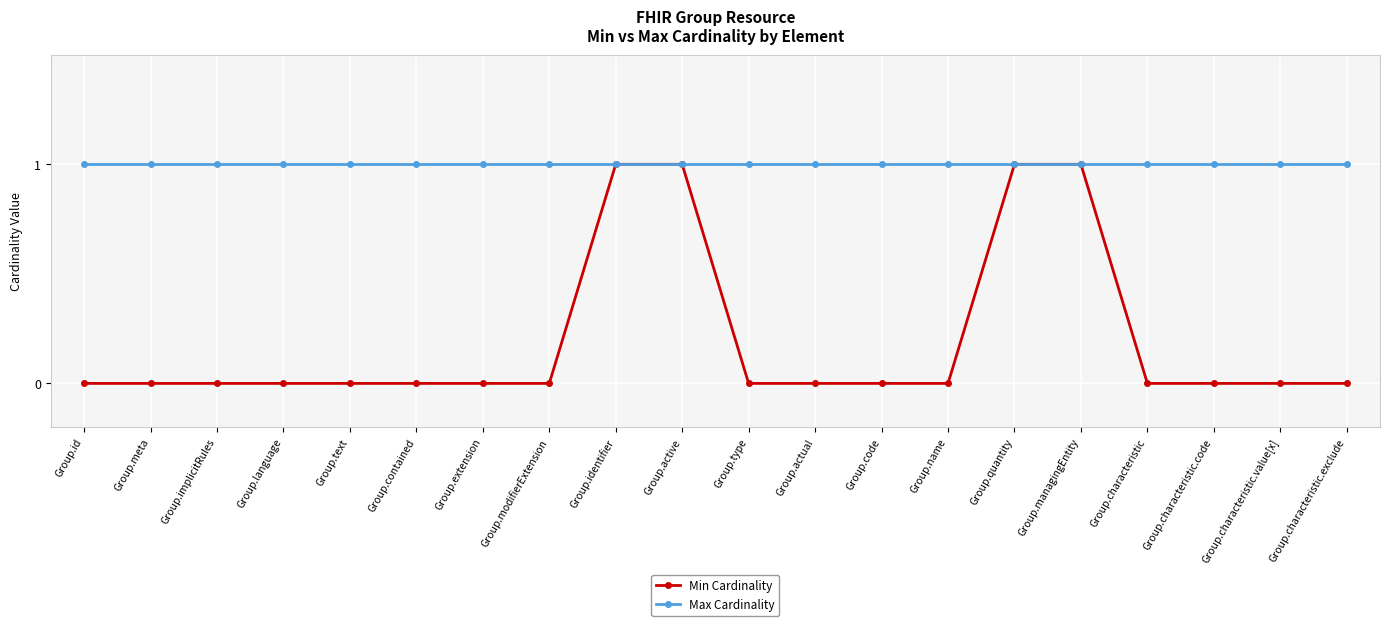

Read the Max Cardinality value at Group.characteristic.exclude.

1